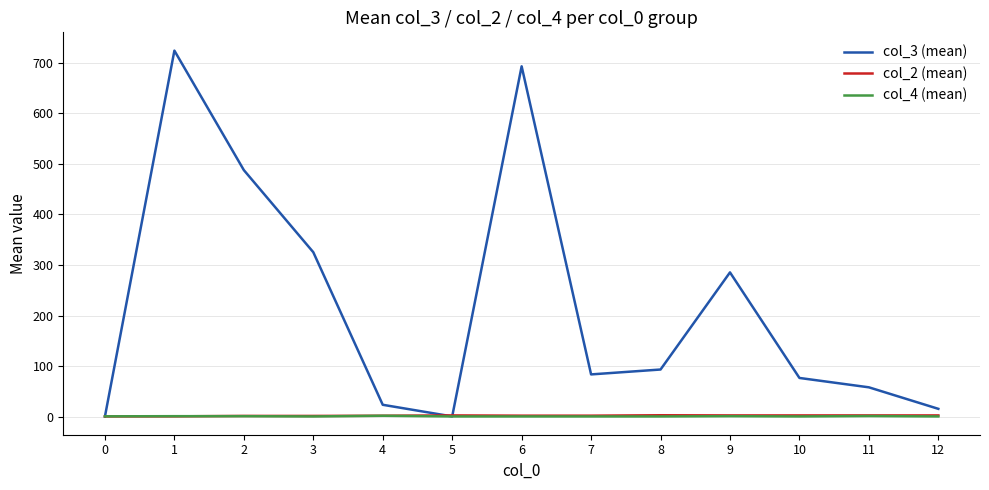

Which series ends up on top after the final intersection of col_4 (mean) and col_2 (mean)?

col_2 (mean)